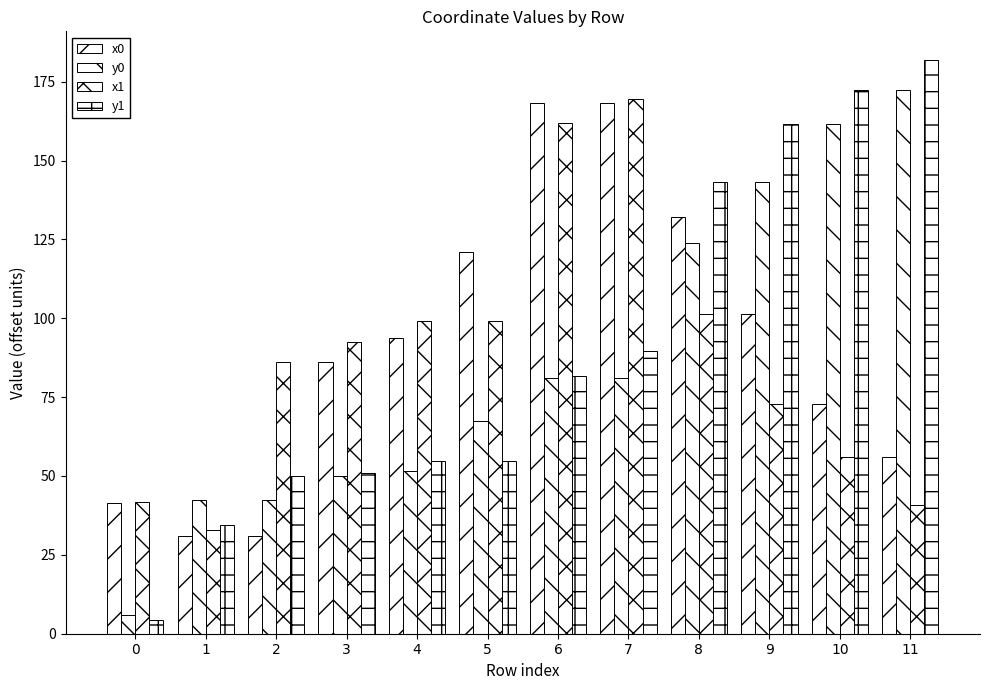

Which series has the largest total across all categories?

x0